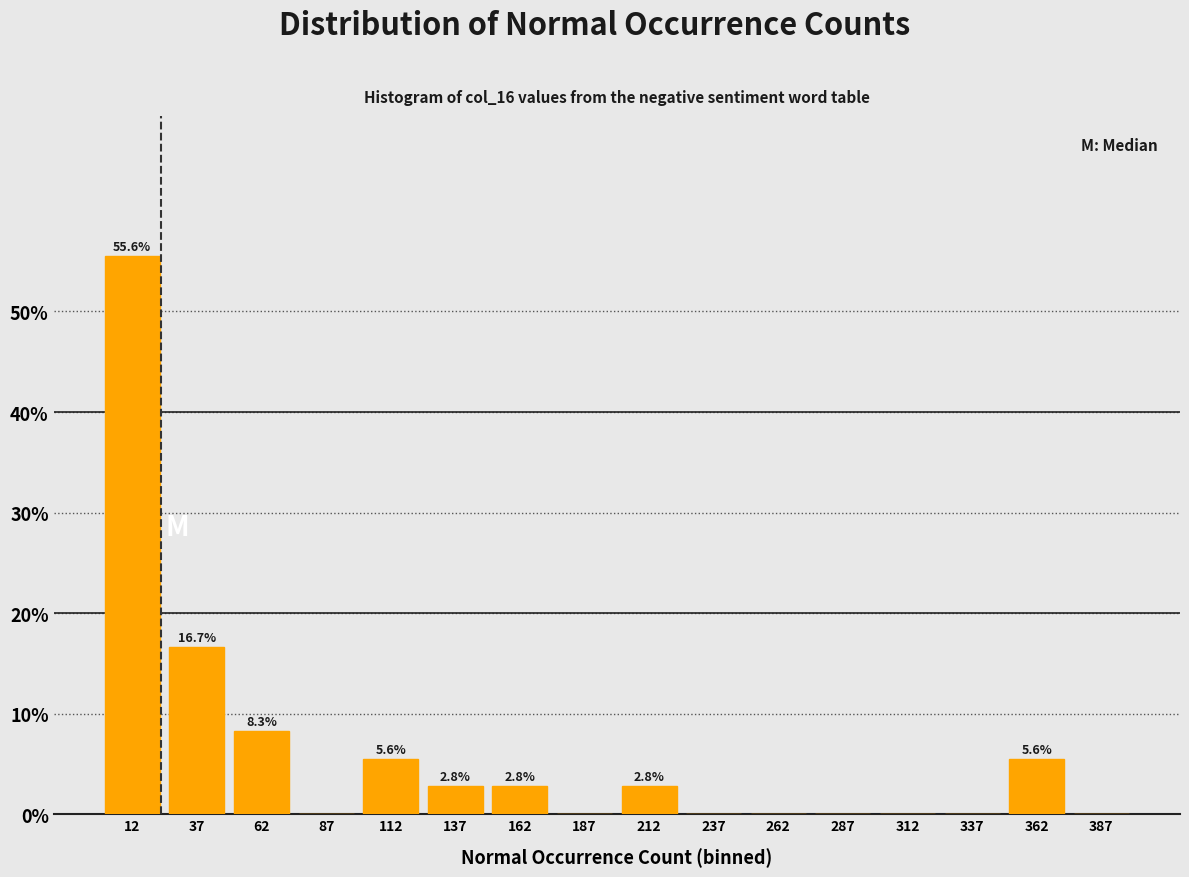

Over which range of the x-axis is the bar tallest?

0 to 25